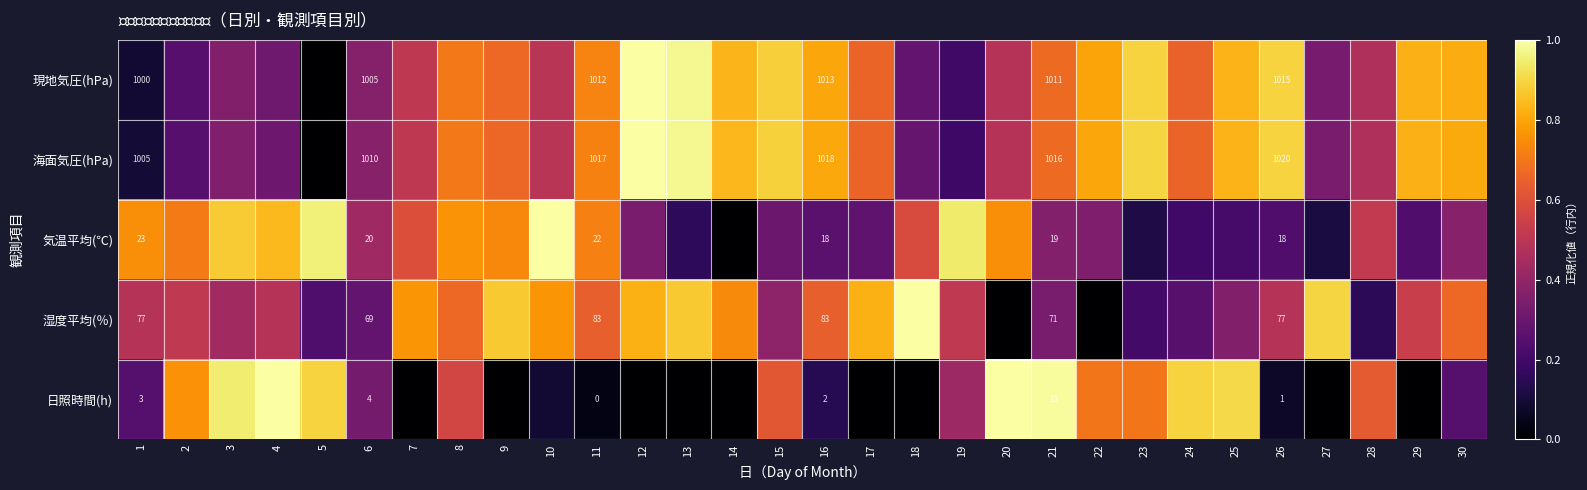

At which category is the sum across all series the highest?

8